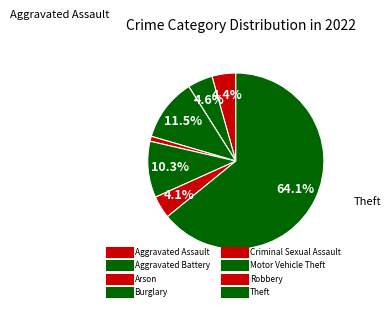

True or false: Arson accounts for 9% of the total.

False